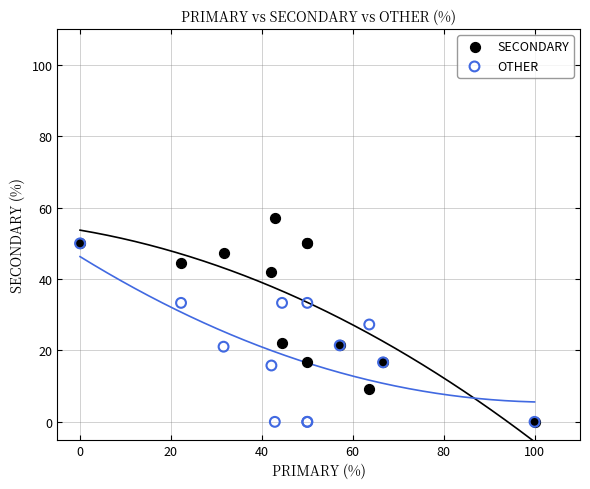

Which series has the largest Y range (max minus min)?

SECONDARY